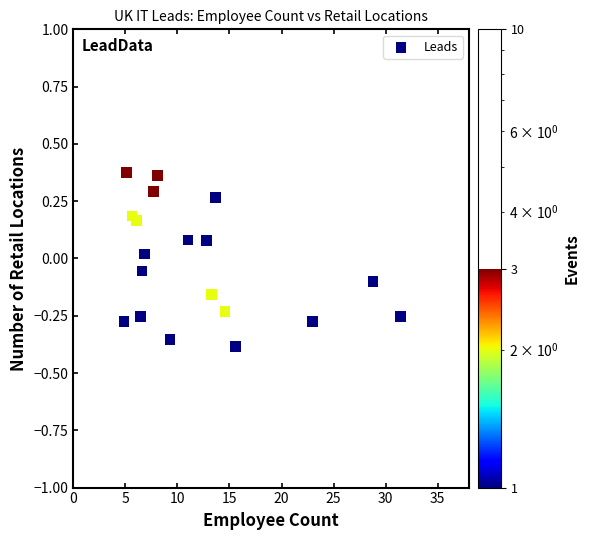

What is the range of X values (max minus min)?

26.6